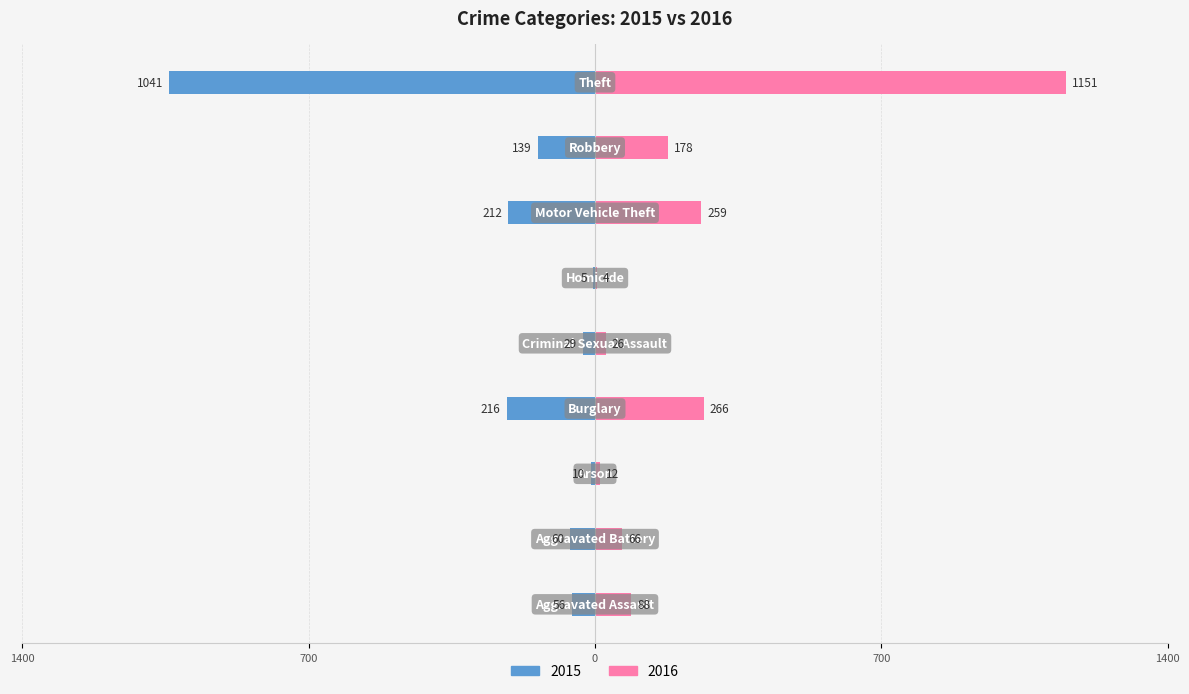

Reading left to right, list all the values displayed in this chart.

2015: -56	-60	-10	-216	-29	-5	-212	-139	-1041
2016: 88	66	12	266	26	4	259	178	1151